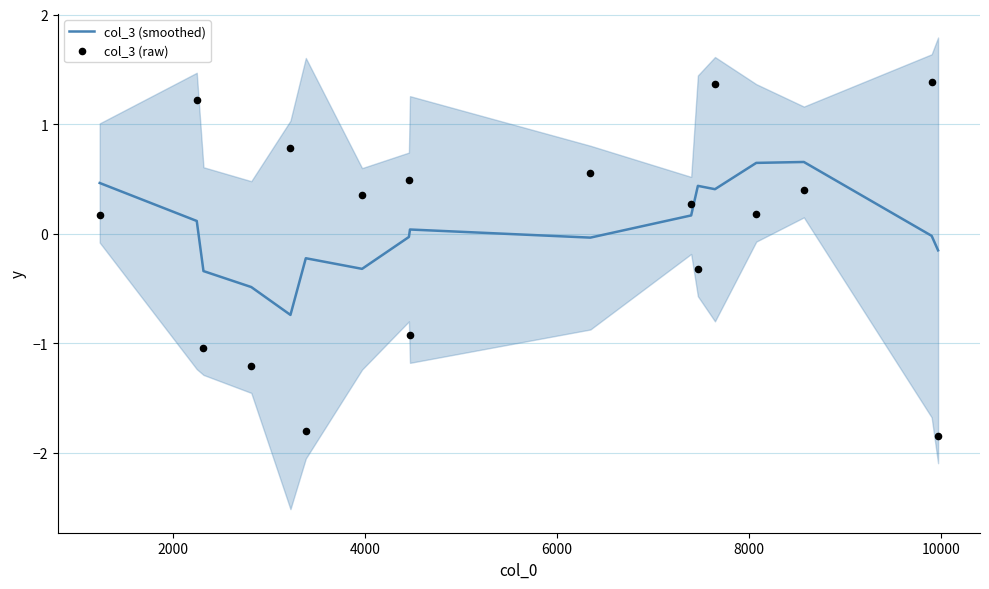

What is the lowest value of the col_3 (smoothed) series?

-0.7